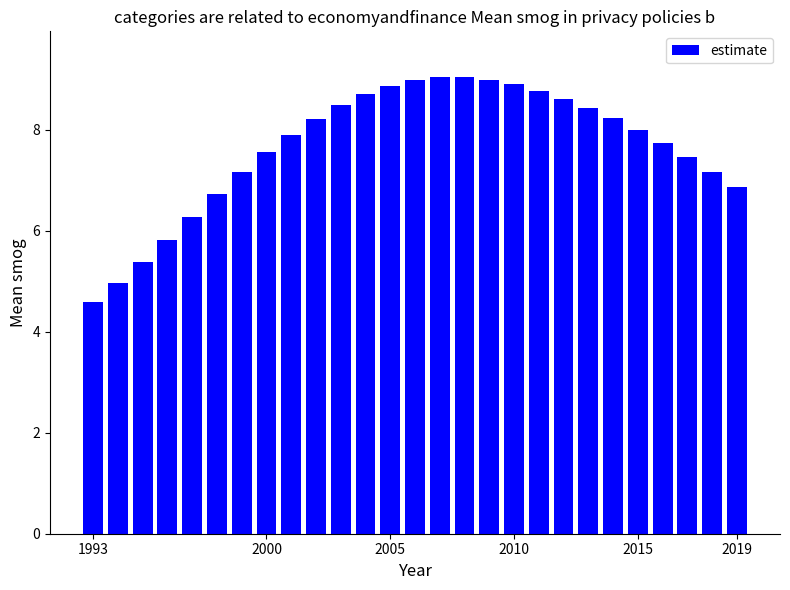

What is the difference between the maximum and second lowest values?

4.1